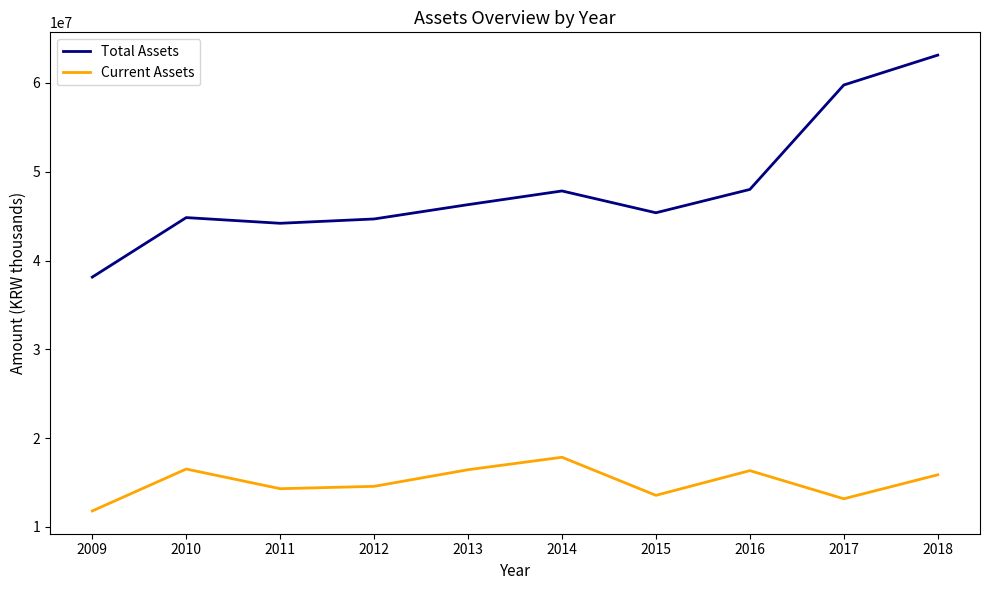

Which label corresponds to the smallest value in the chart?

2009